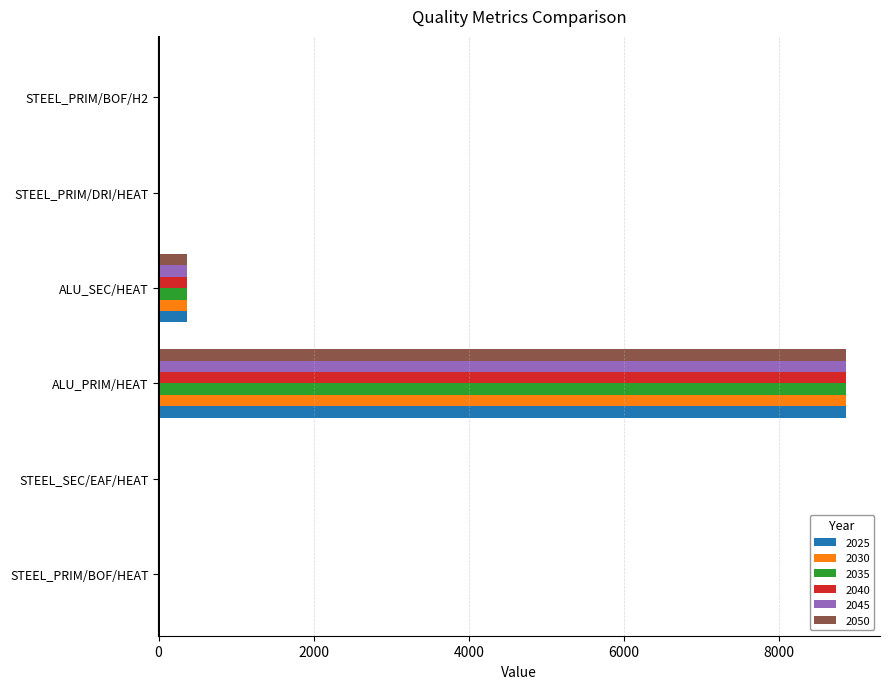

Is it true that 2040 equals 14405.2 at ALU_PRIM/HEAT?

False